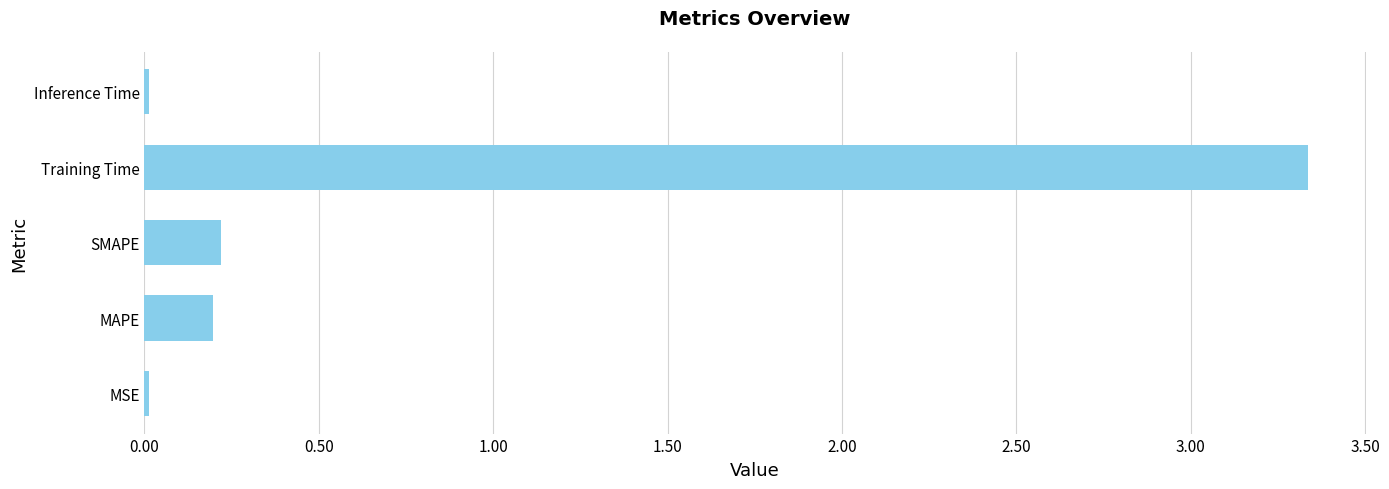

What is the sum of all values?

3.8